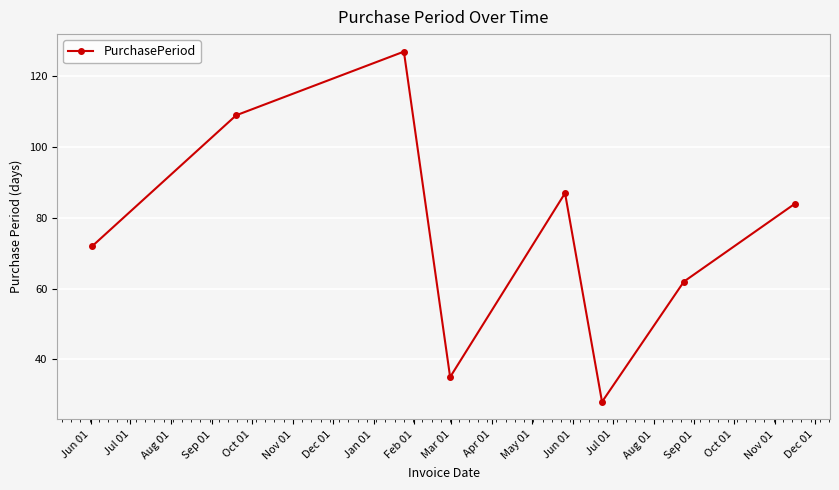

How many interior local valleys (lower than both neighbors) does the data have?

2